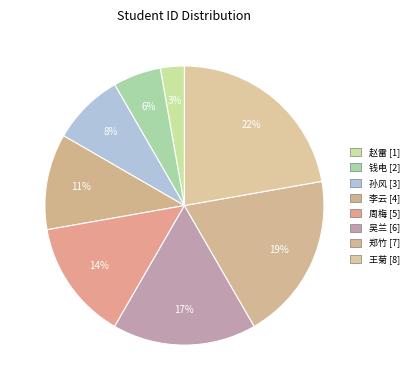

Which category has the biggest portion of the pie?

王菊